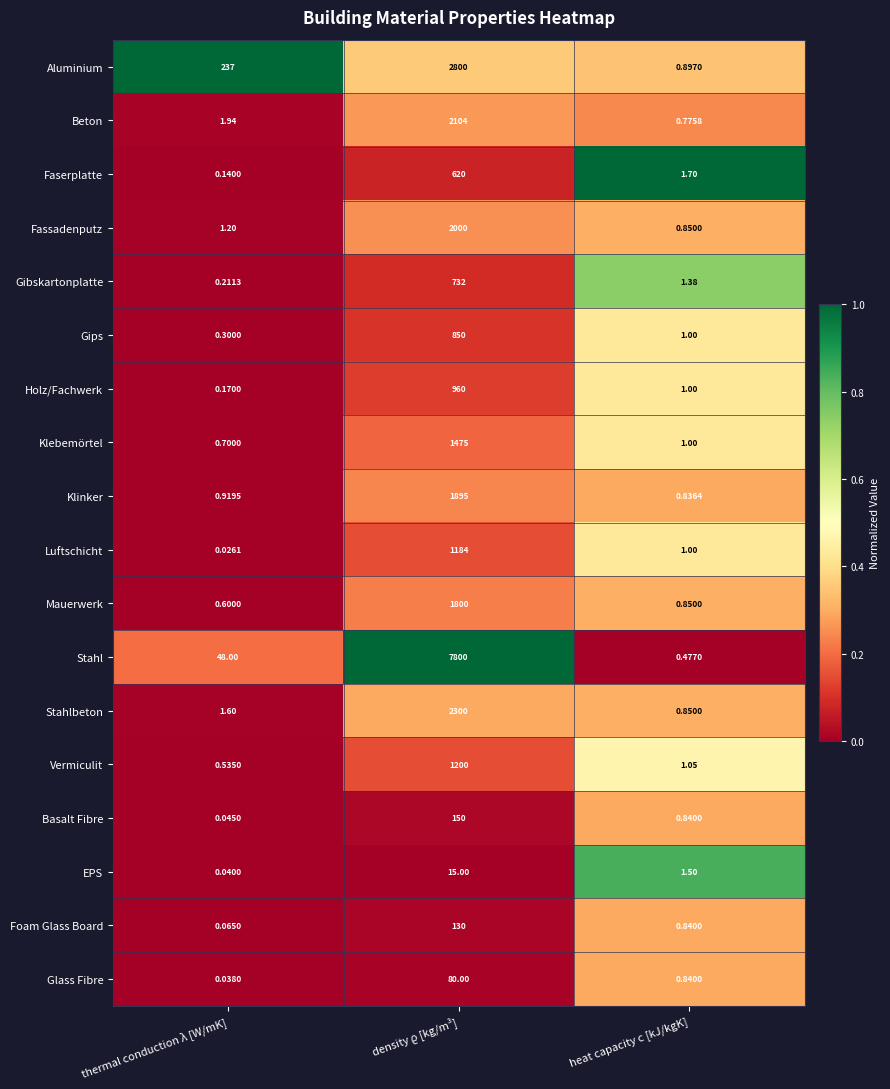

At which label is Klebemörtel closest to 737?

heat capacity c [kJ/kgK]